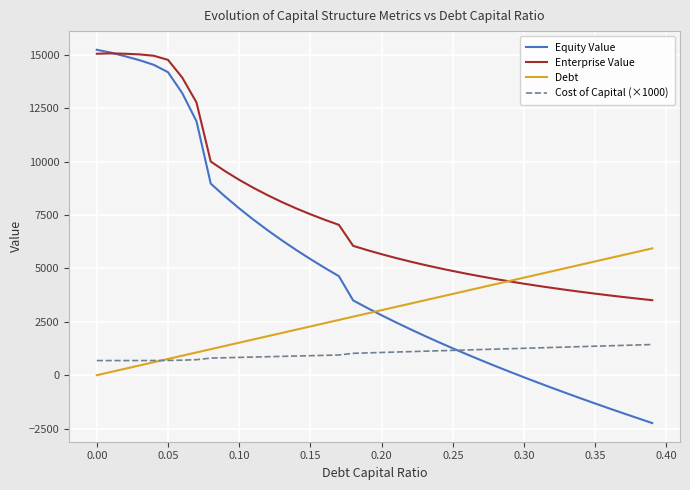

Which series has the largest total across all categories?

Enterprise Value